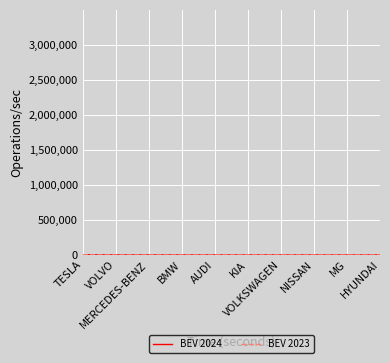

What is the difference between the highest and lowest values at MERCEDES-BENZ?

183